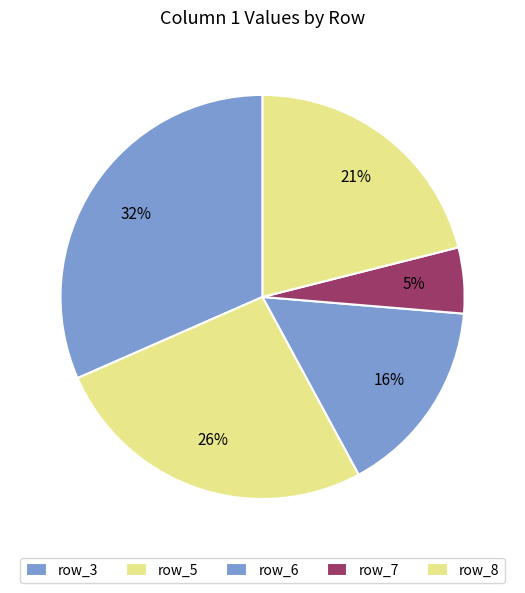

How many segments does this pie chart have?

5